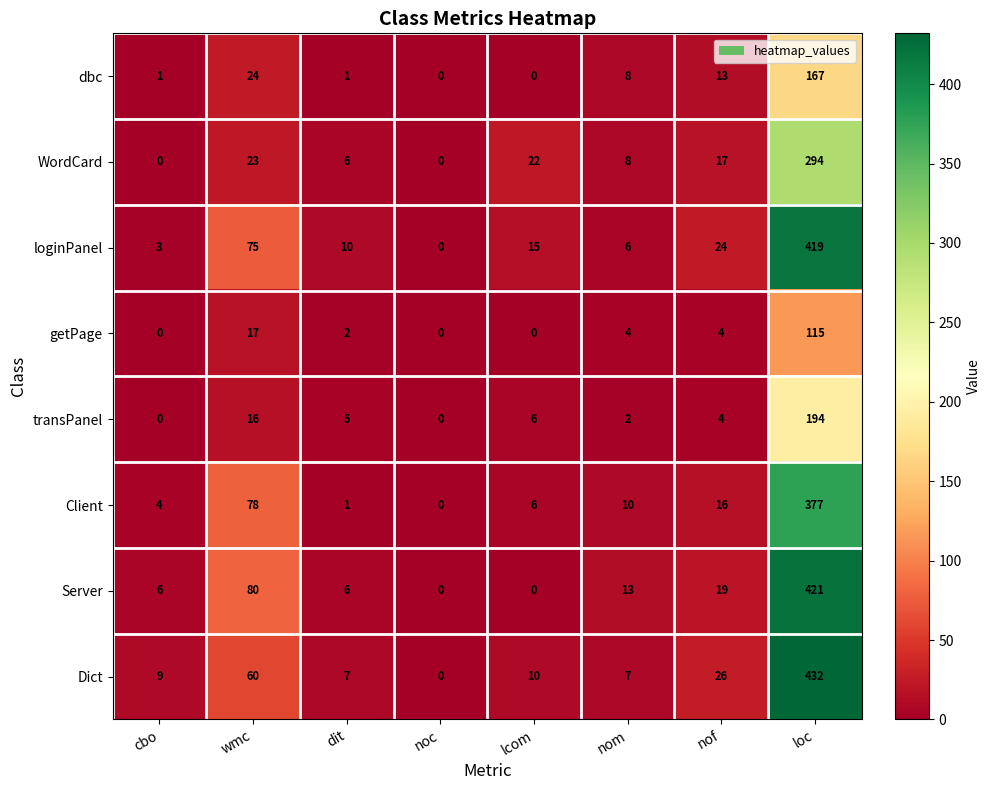

Which series has the largest total across all categories?

loginPanel